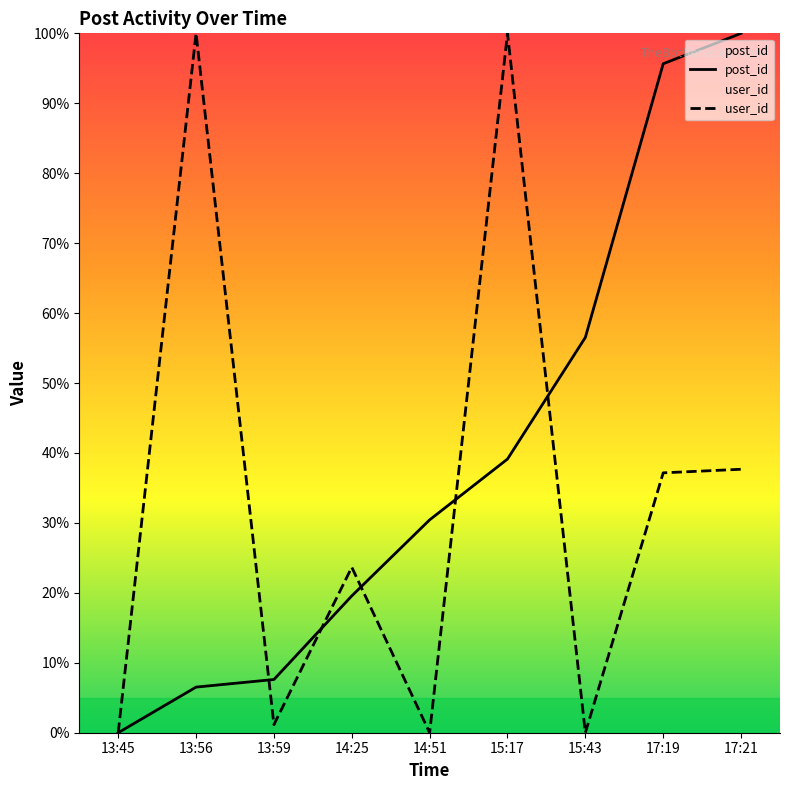

Where is the first local maximum for user_id?

13:56